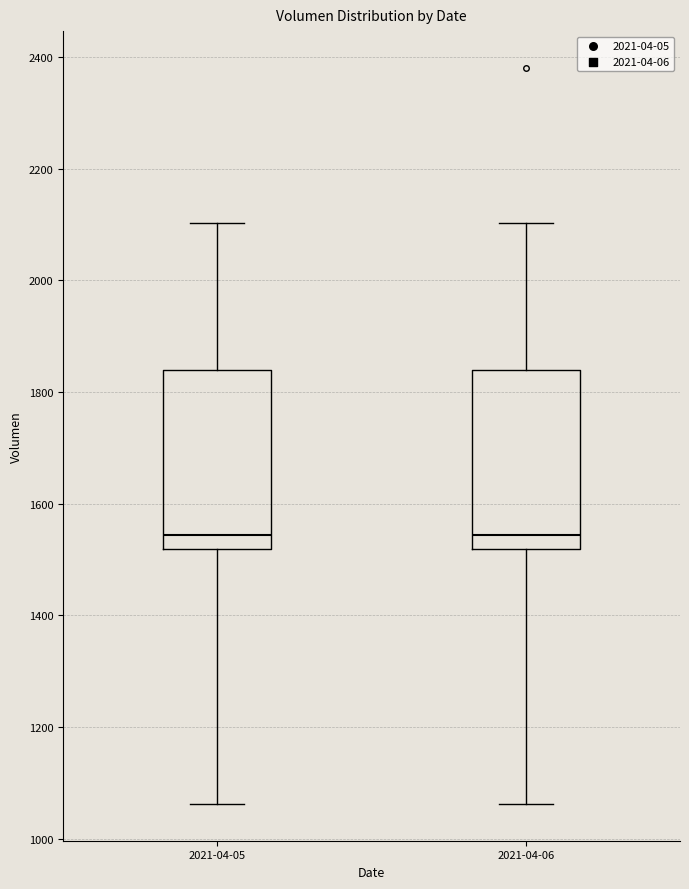

Where is the lower edge of the box for 2021-04-06 on the y-axis? The values are not printed on the chart, so give them approximately, as read against the axis.

1520